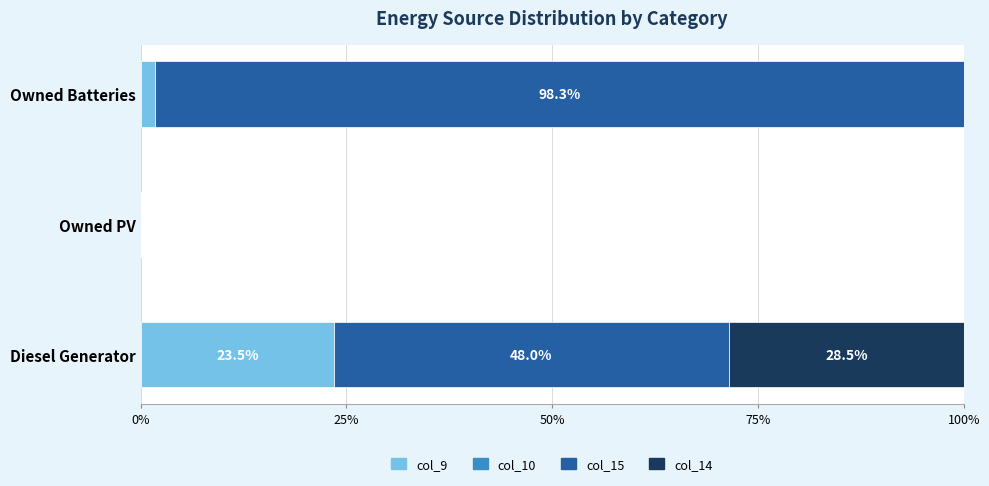

At which label does col_9 reach its peak?

Diesel Generator